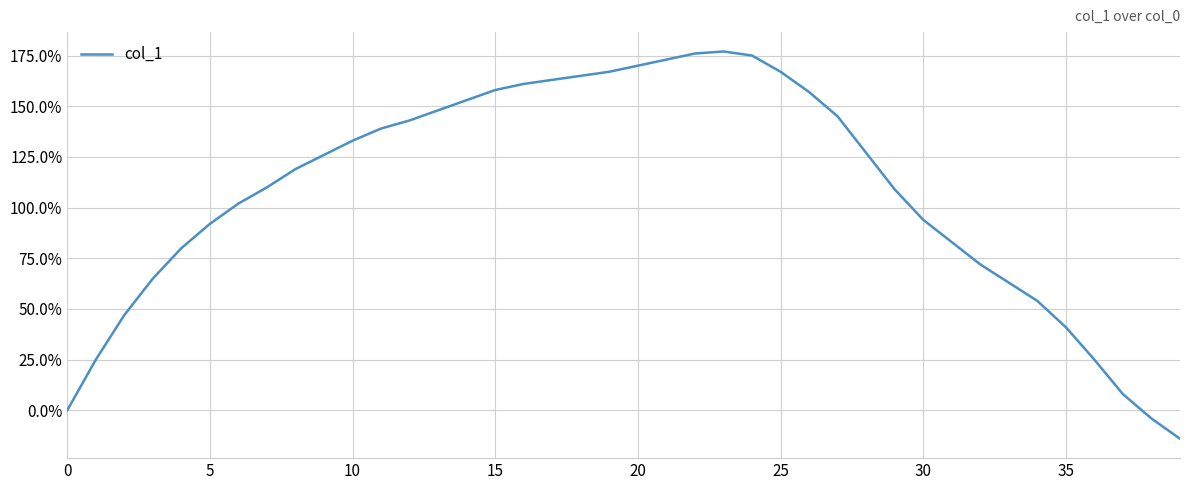

What is the maximum value shown in the chart?

177